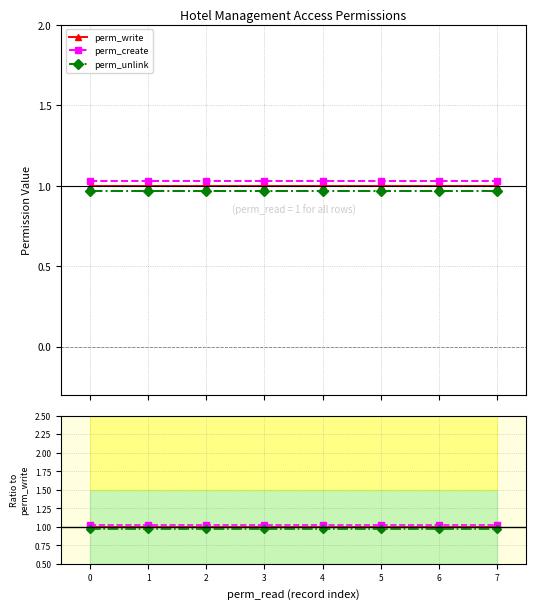

Reading right to left, extract all data points from this chart.

perm_write: 1.0	1.0	1.0	1.0	1.0	1.0	1.0	1.0
perm_create: 1.0	1.0	1.0	1.0	1.0	1.0	1.0	1.0
perm_unlink: 1.0	1.0	1.0	1.0	1.0	1.0	1.0	1.0